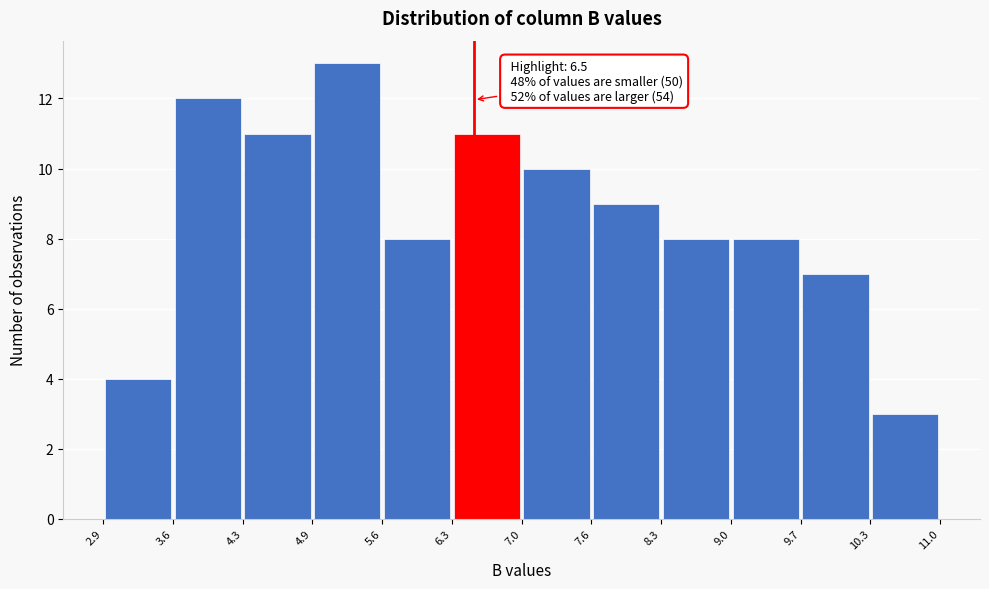

Over which range of the x-axis is the bar tallest?

4.9 to 5.6